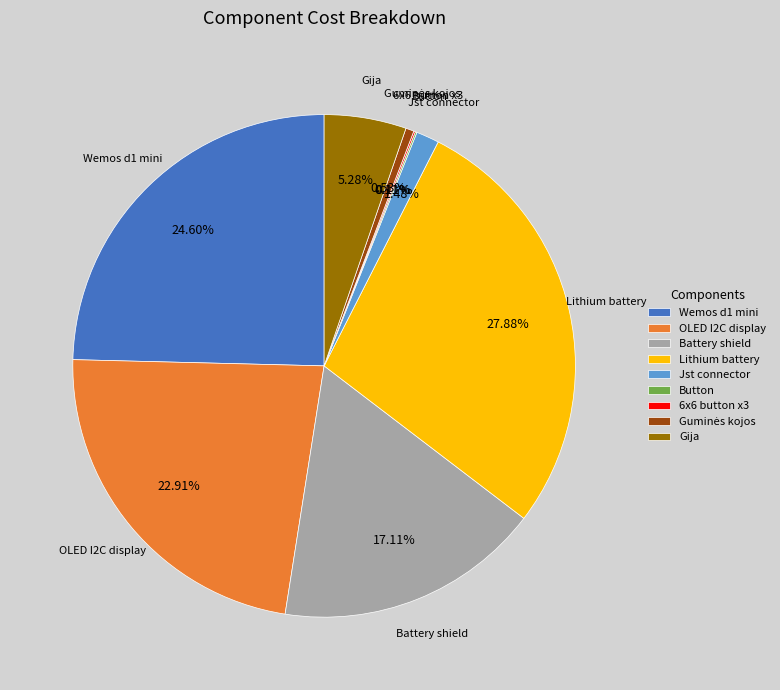

Which has a higher value, Battery shield or OLED I2C display?

OLED I2C display